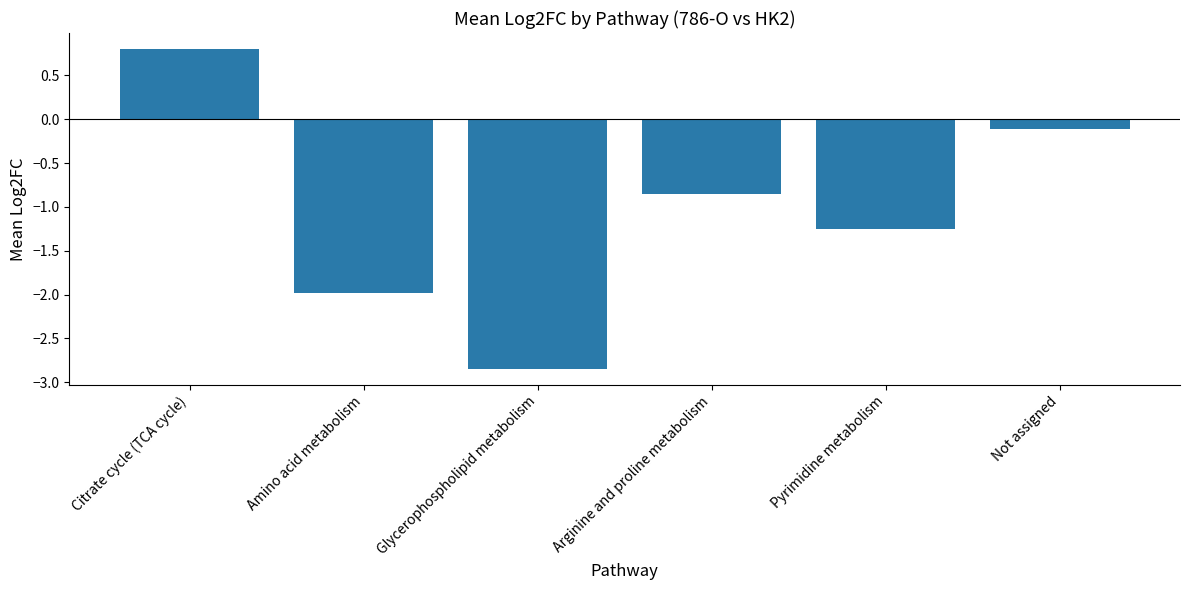

What is the approximate value at Not assigned?

-0.1